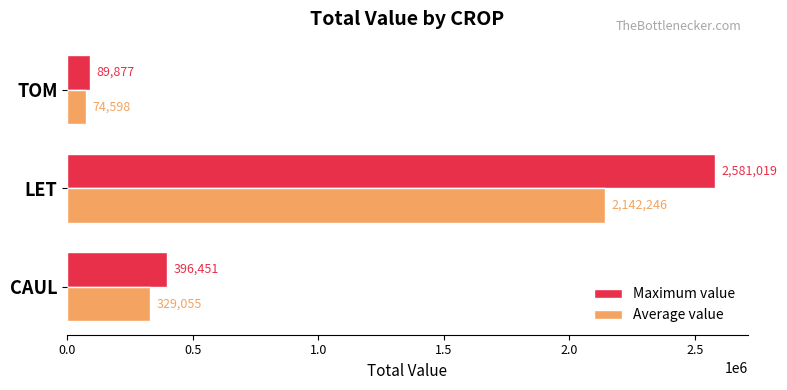

What is the average value of the Average value series?

848632.7